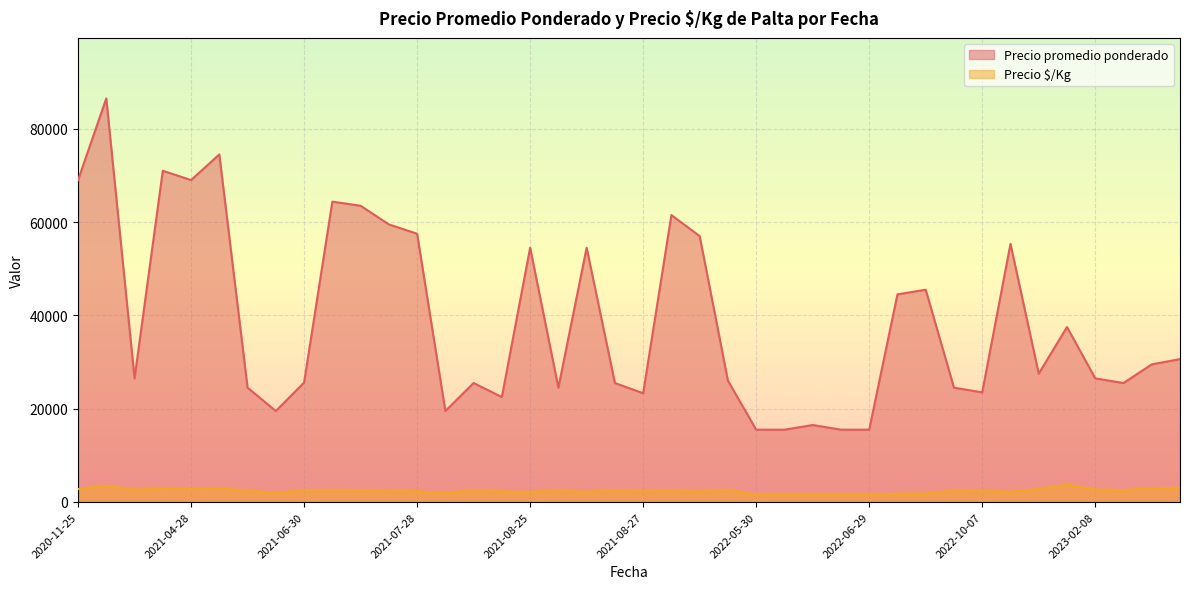

True or false: Precio $/Kg and Precio promedio ponderado cross at least once.

False